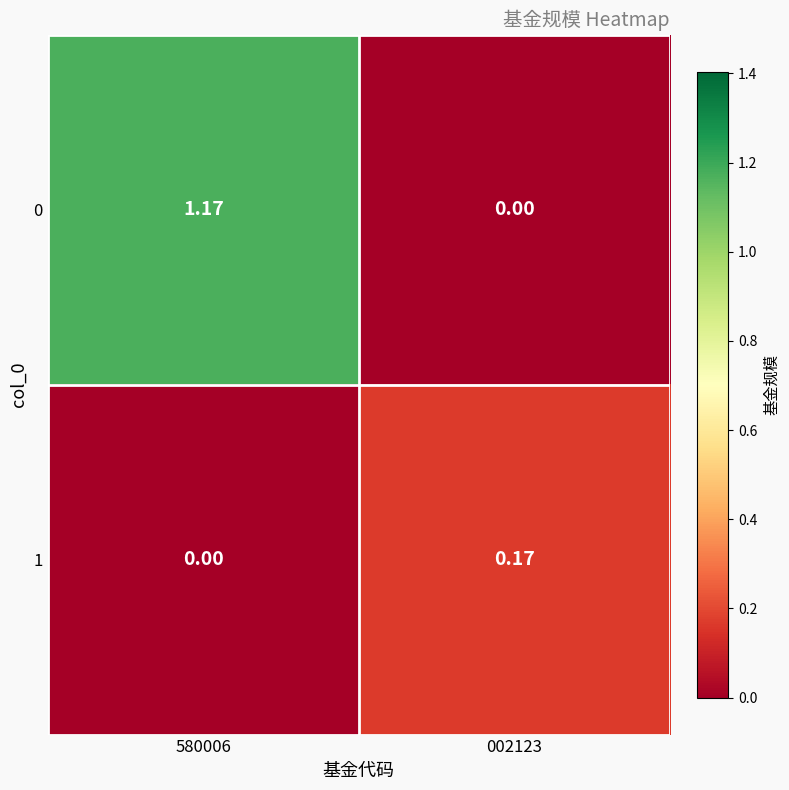

Is the value of 0 at 580006 greater than the value of 1 at 002123?

Yes